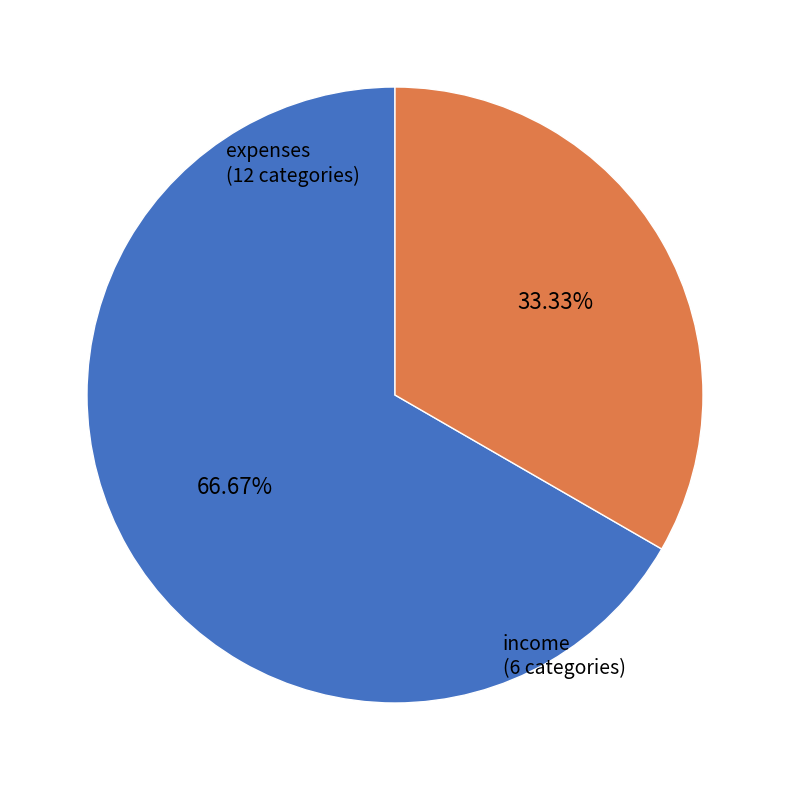

Is there any slice that represents more than half of the pie?

Yes